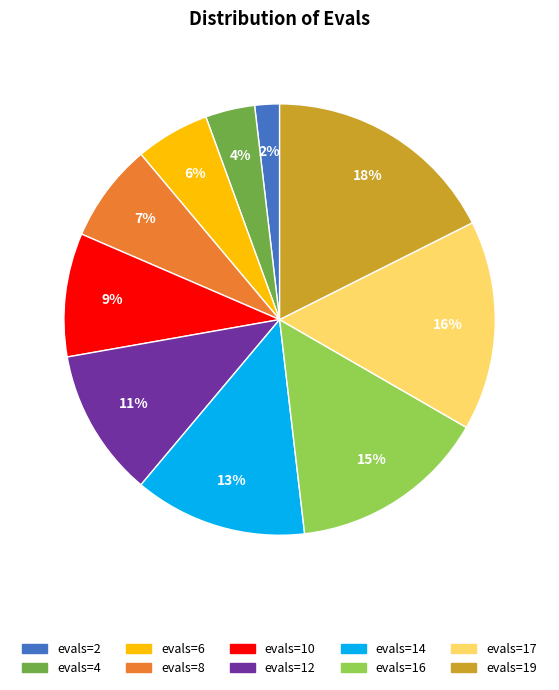

Is evals=4 the majority of the pie?

No